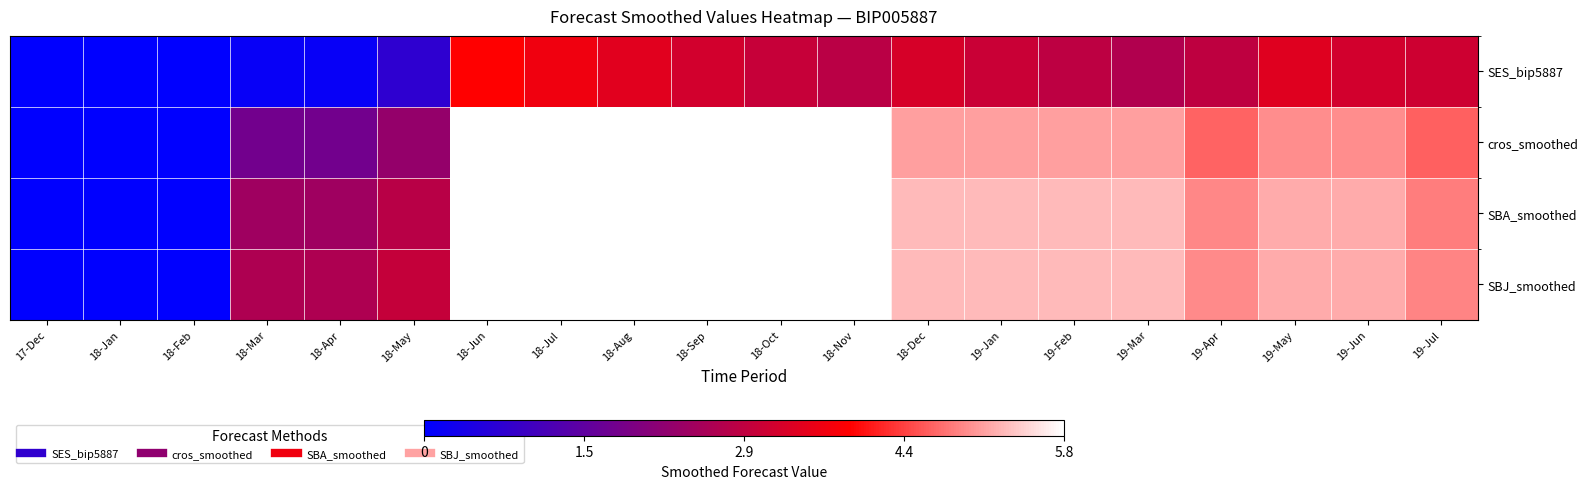

Which series has the largest range (max minus min)?

SBA_smoothed